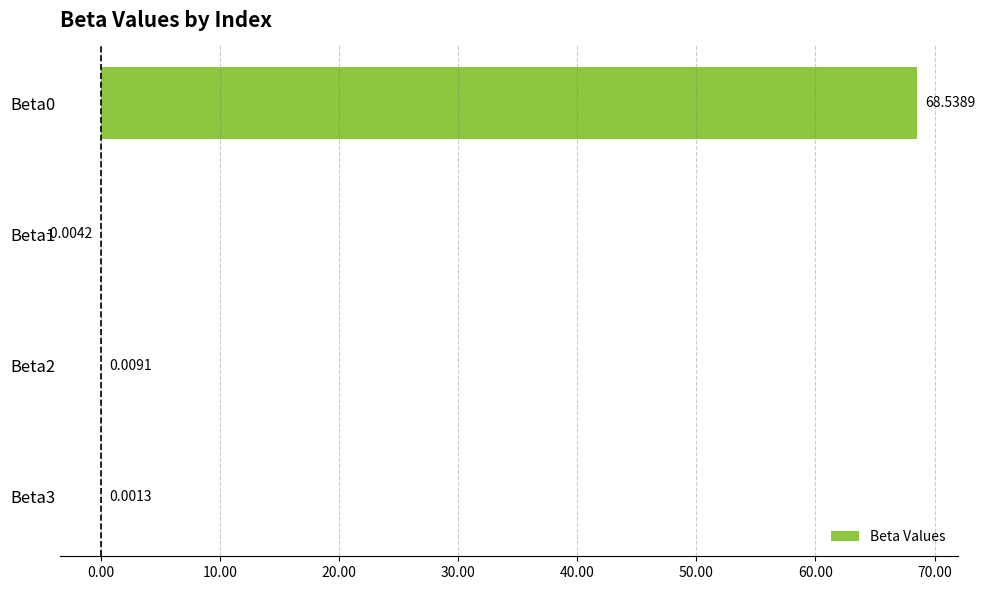

What is the sum of all values?

68.5